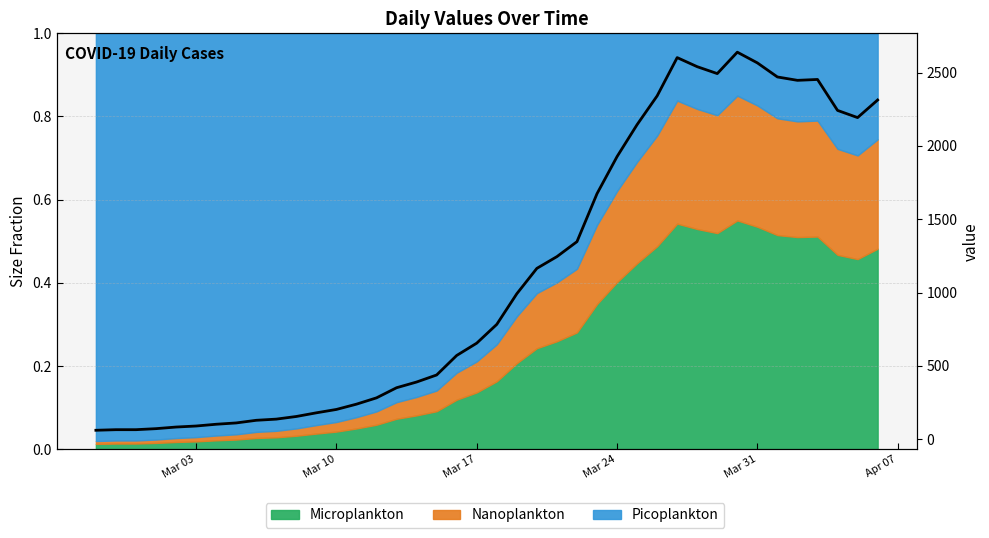

Is it true that the value at 35 is 3749?

False